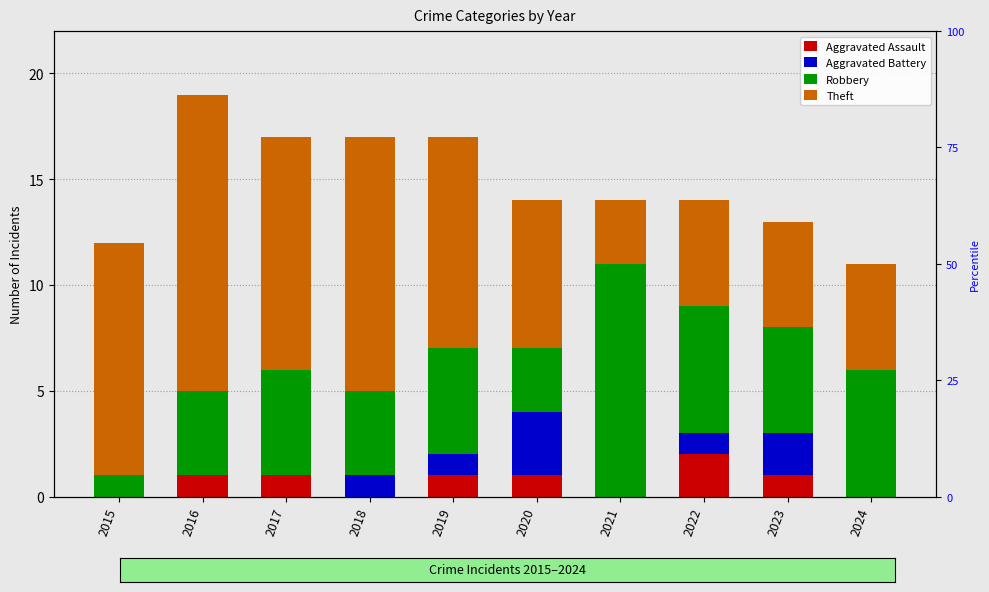

The Robbery series shows 7 at 2017. True or false?

False